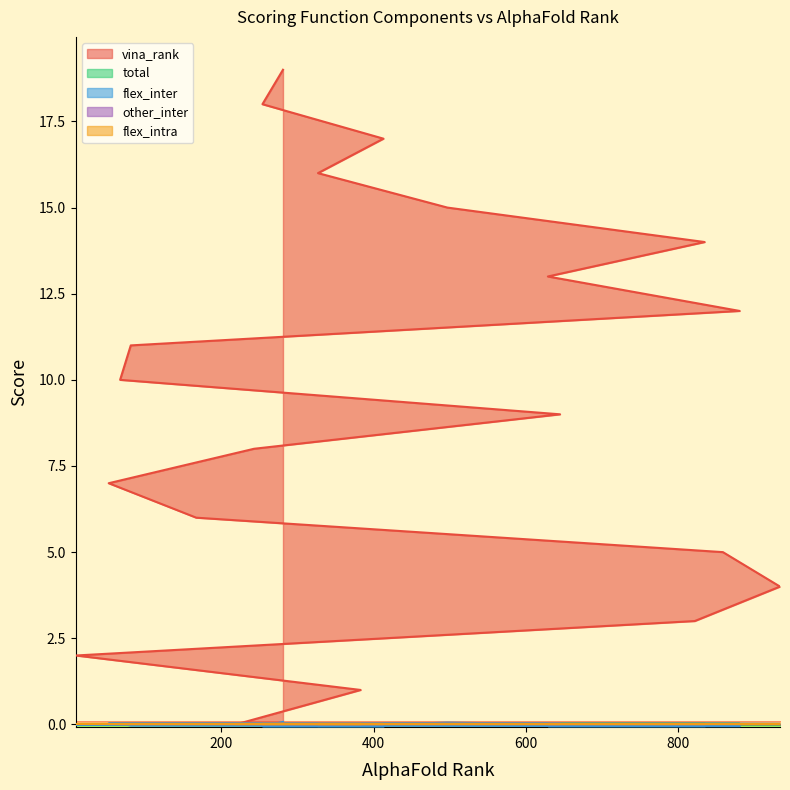

What is the difference between the second highest and second lowest values in the vina_rank series?

17.0